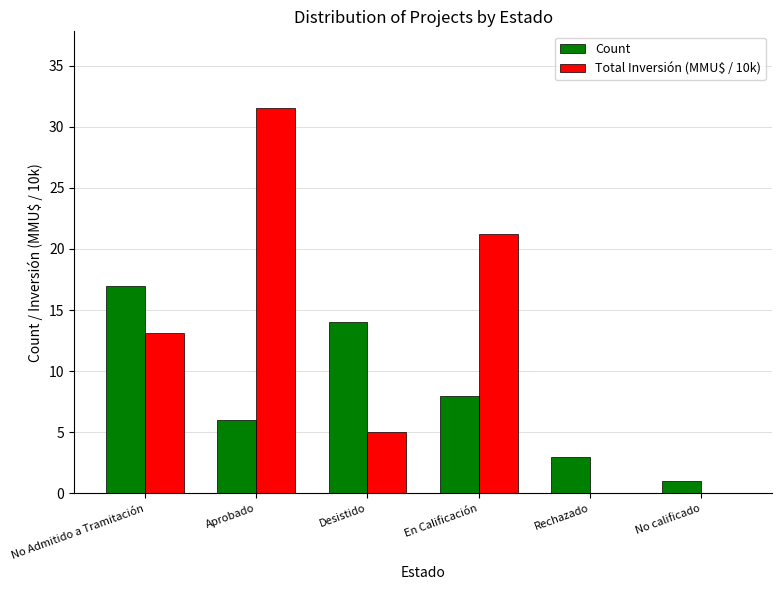

Which category has the highest value in the Total Inversión (MMU$ / 10k) series?

Aprobado